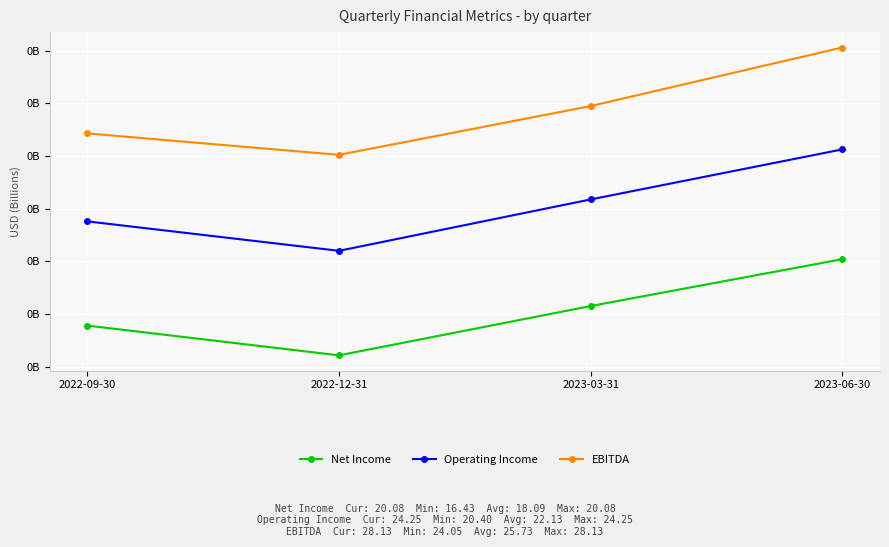

Reading left to right, transcribe all the data shown in this chart.

Net Income: 17.6	16.4	18.3	20.1
Operating Income: 21.5	20.4	22.4	24.3
EBITDA: 24.9	24.0	25.9	28.1